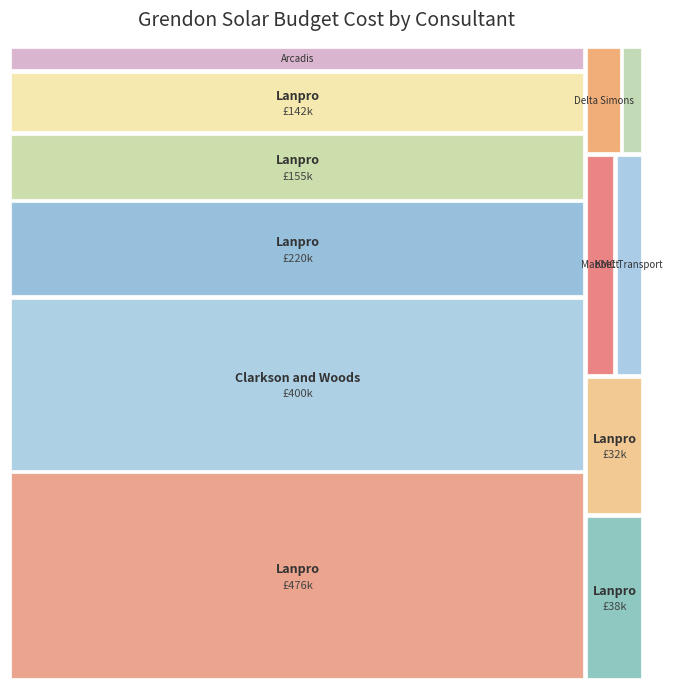

Which has a higher value, Lanpro (Masterplan) or Arcadis (Air)?

Lanpro (Masterplan)